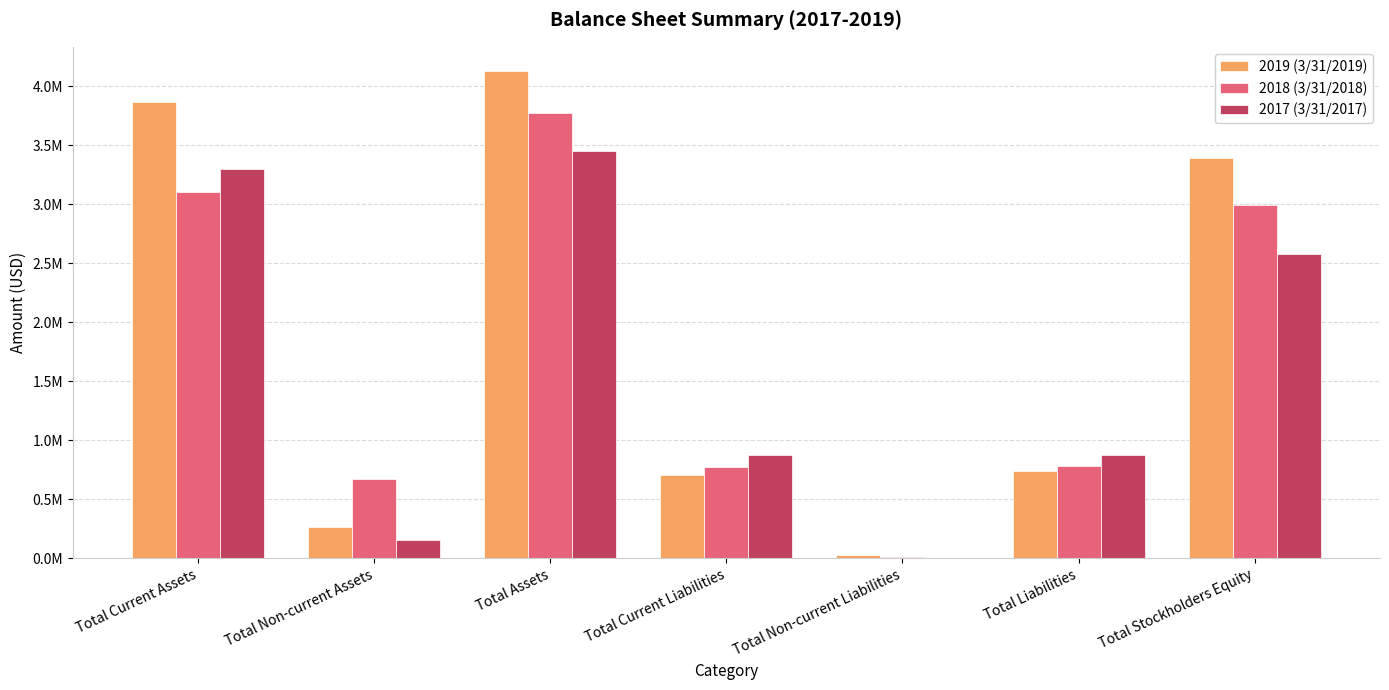

What is the label of the 2nd bar from the right?

Total Liabilities